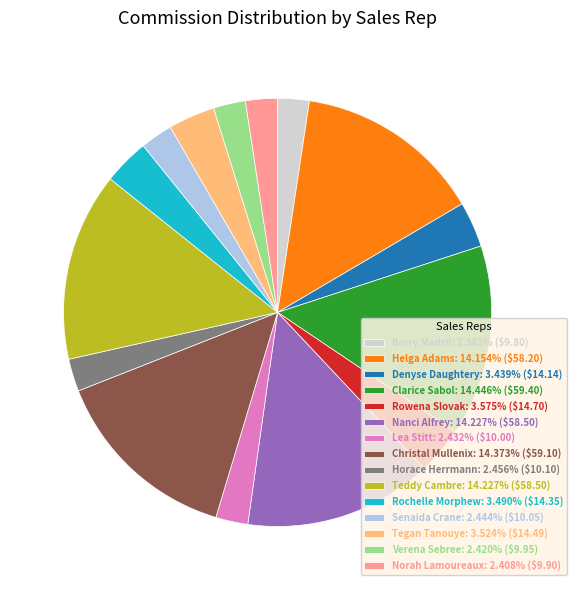

The Christal Mullenix slice represents 26% of the pie. True or false?

False